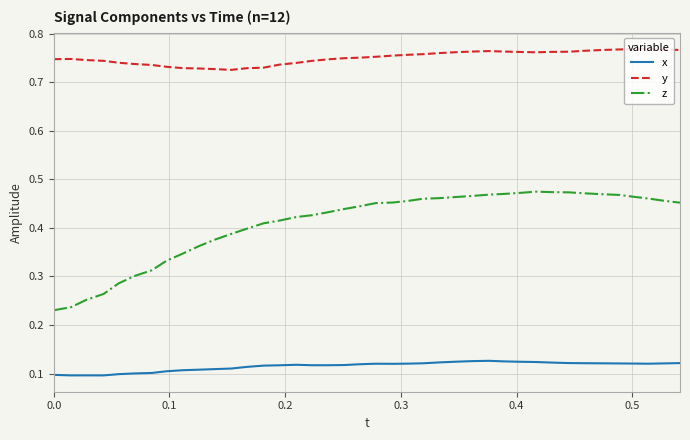

How many series are shown in this chart?

3